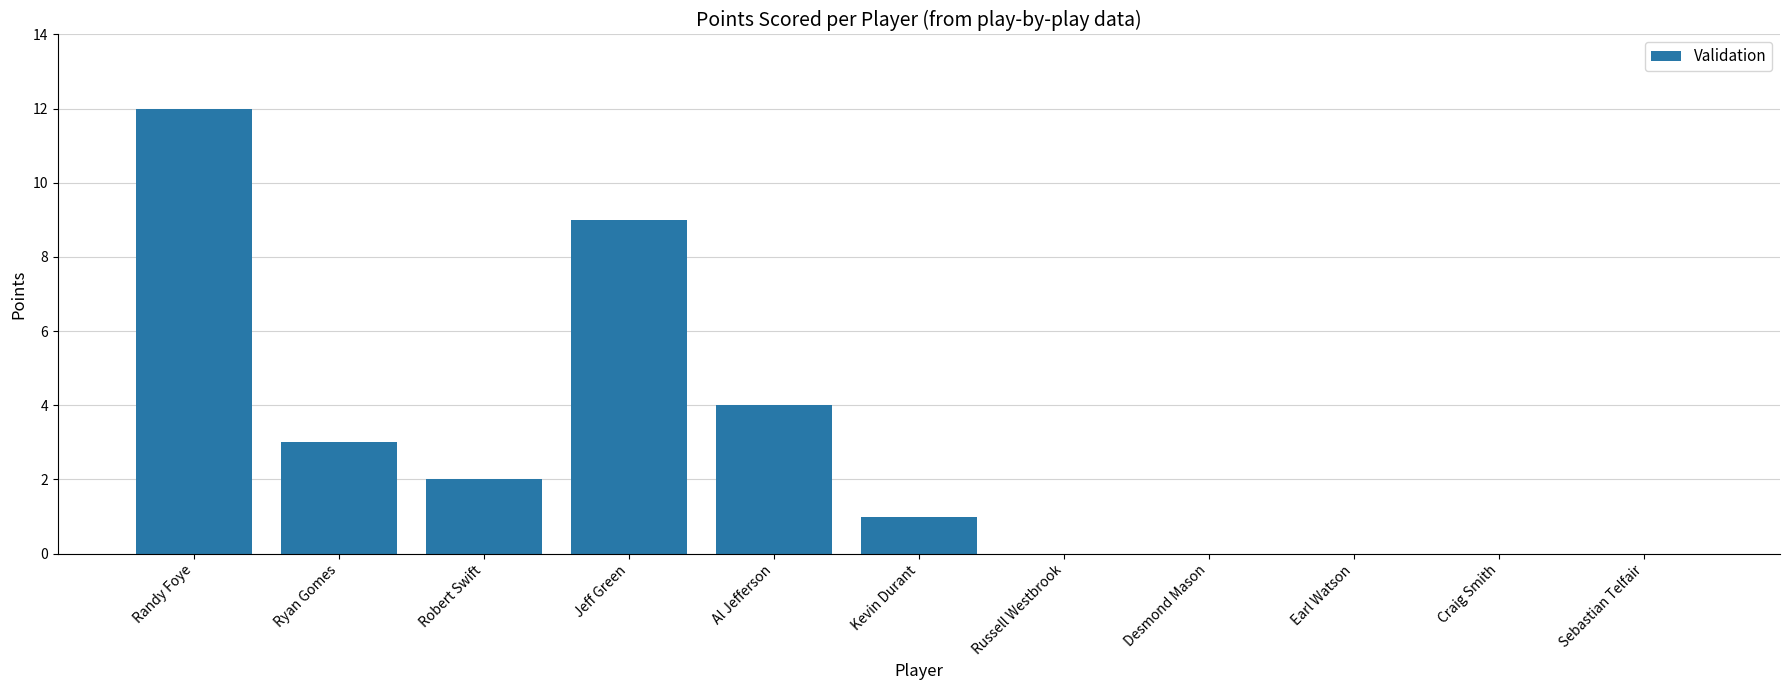

Reading right to left, transcribe all the data shown in this chart.

Sebastian Telfair=0	Craig Smith=0	Earl Watson=0	Desmond Mason=0	Russell Westbrook=0	Kevin Durant=1	Al Jefferson=4	Jeff Green=9	Robert Swift=2	Ryan Gomes=3	Randy Foye=12